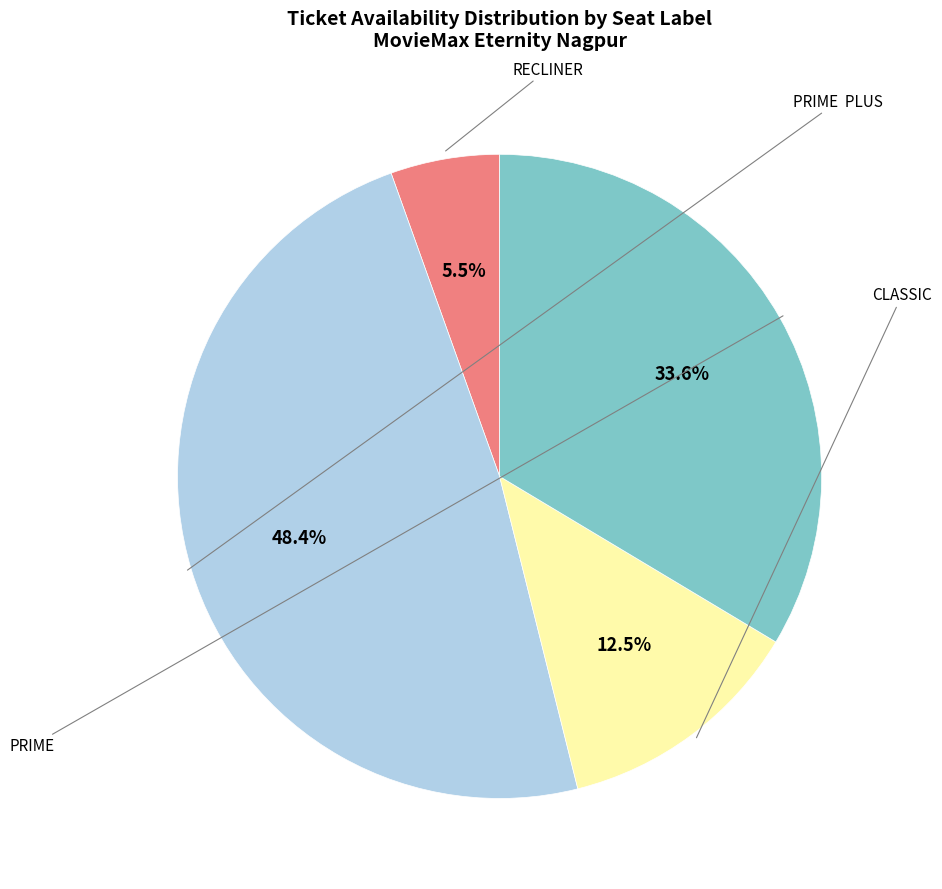

Is there any slice that represents more than half of the pie?

No